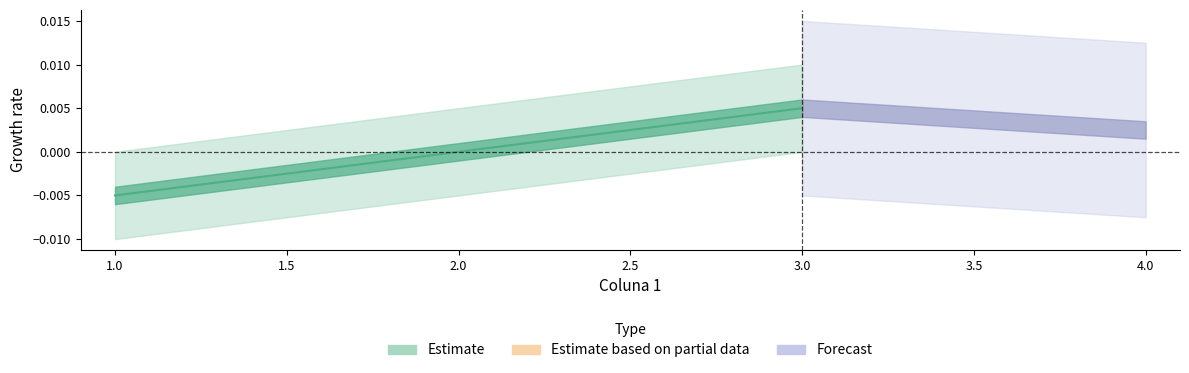

The value at 2 is 0.0. True or false?

True